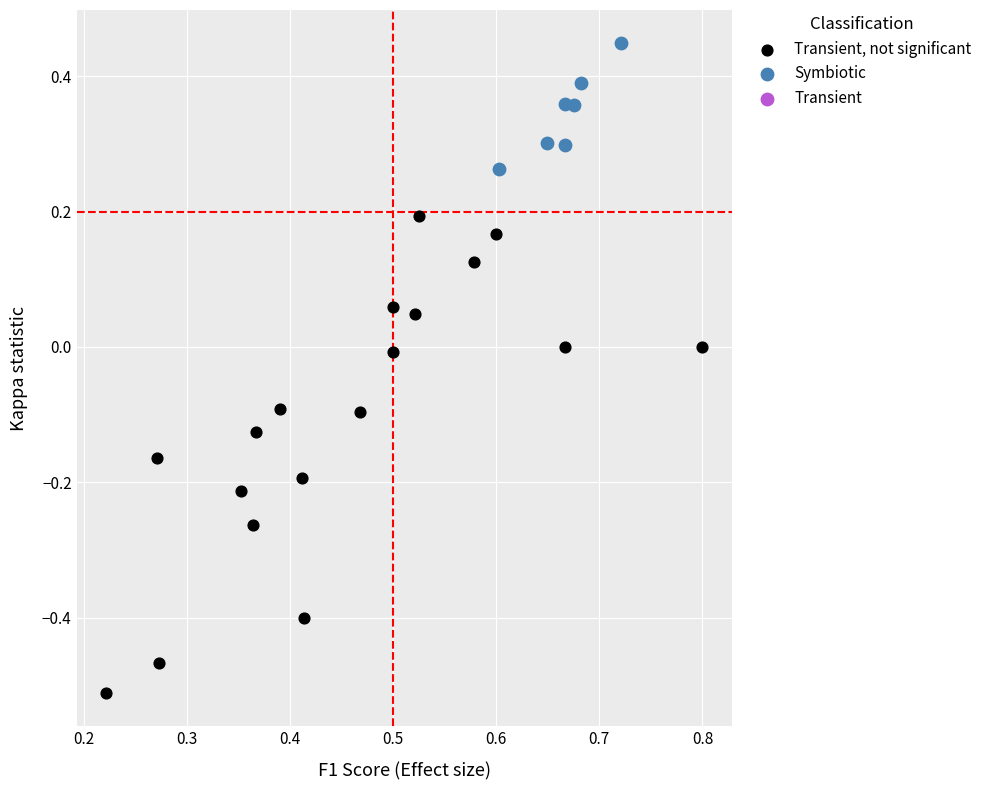

Which series reaches the minimum Y coordinate?

Transient, not significant